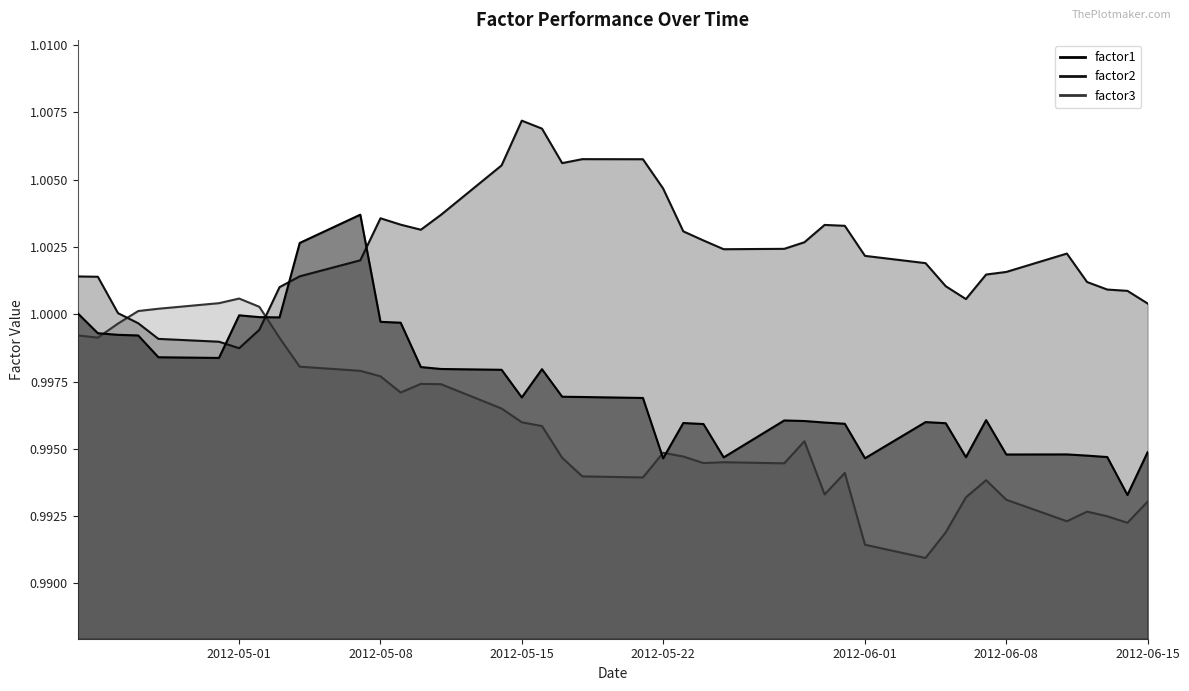

Is the value of factor1 at 39 greater than the value of factor3 at 32?

Yes